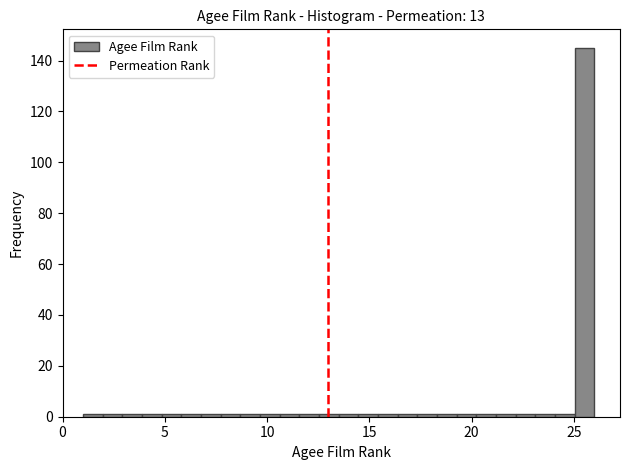

Read against the x-axis, roughly where is the centre of the tallest bar?

25.5